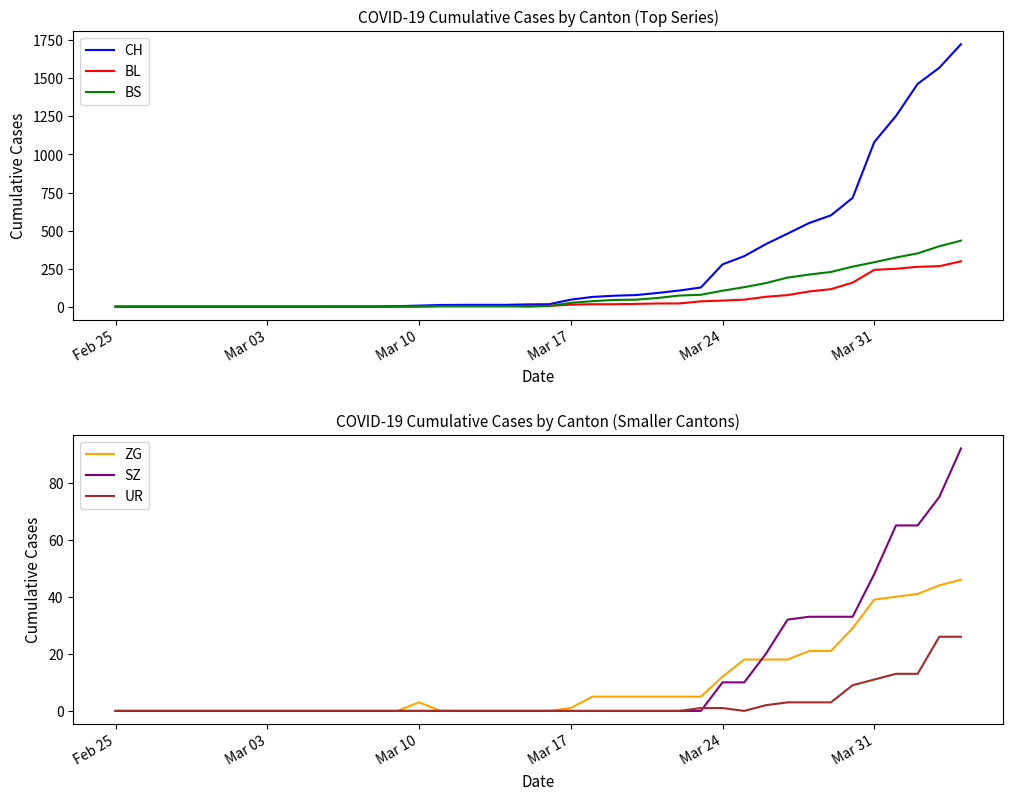

What is the sum of all UR values?

111